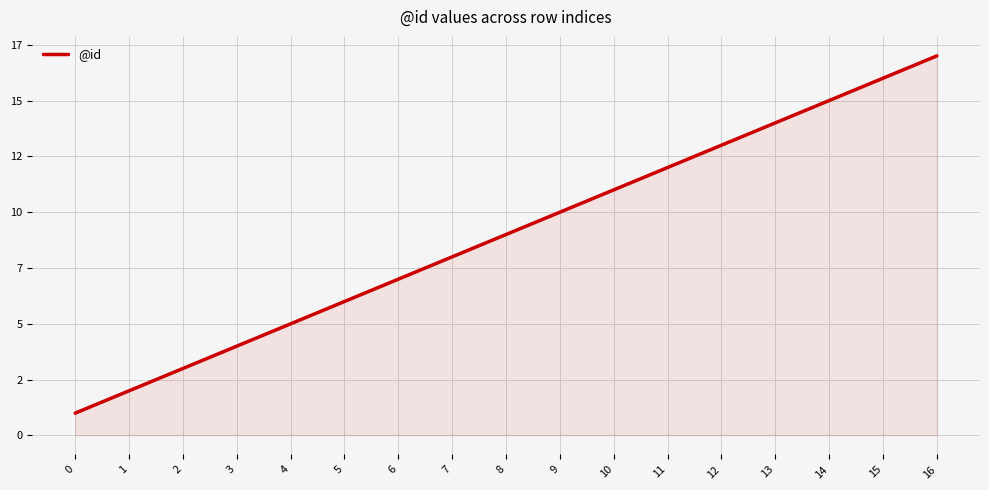

What is the smallest value displayed?

1